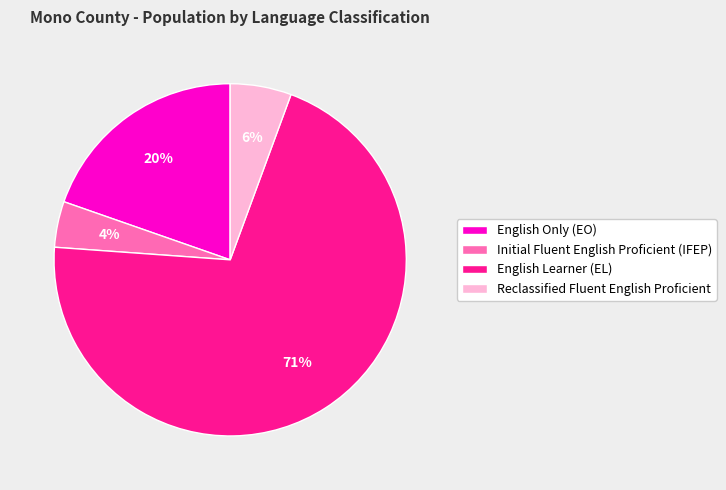

How many segments does this pie chart have?

4